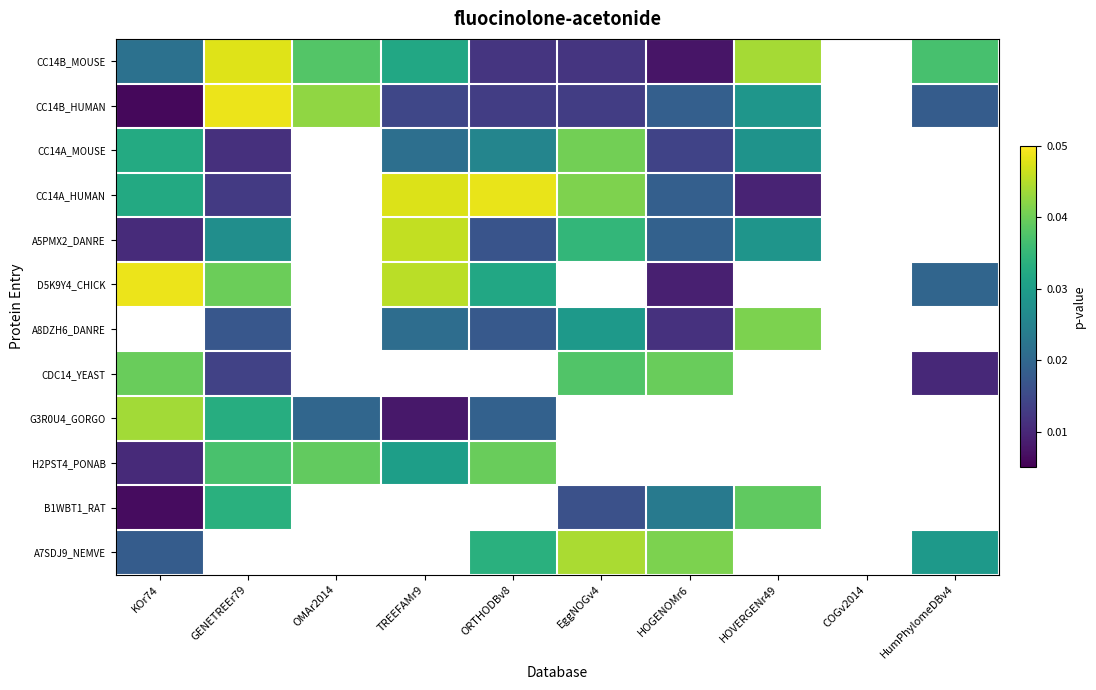

The CC14A_MOUSE series shows 0.0 at HOGENOMr6. True or false?

False